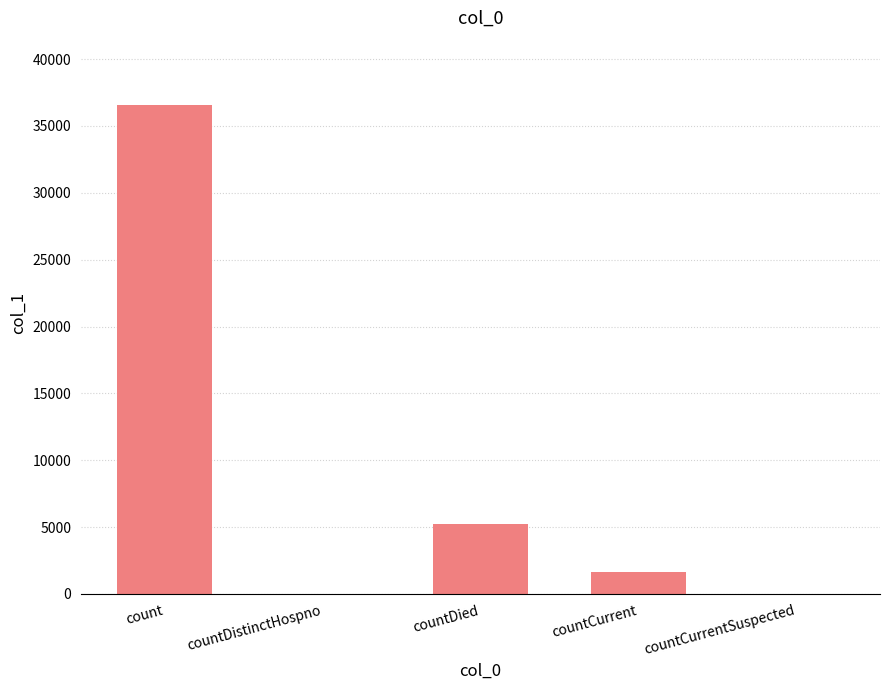

What is the approximate value at countDied?

5204